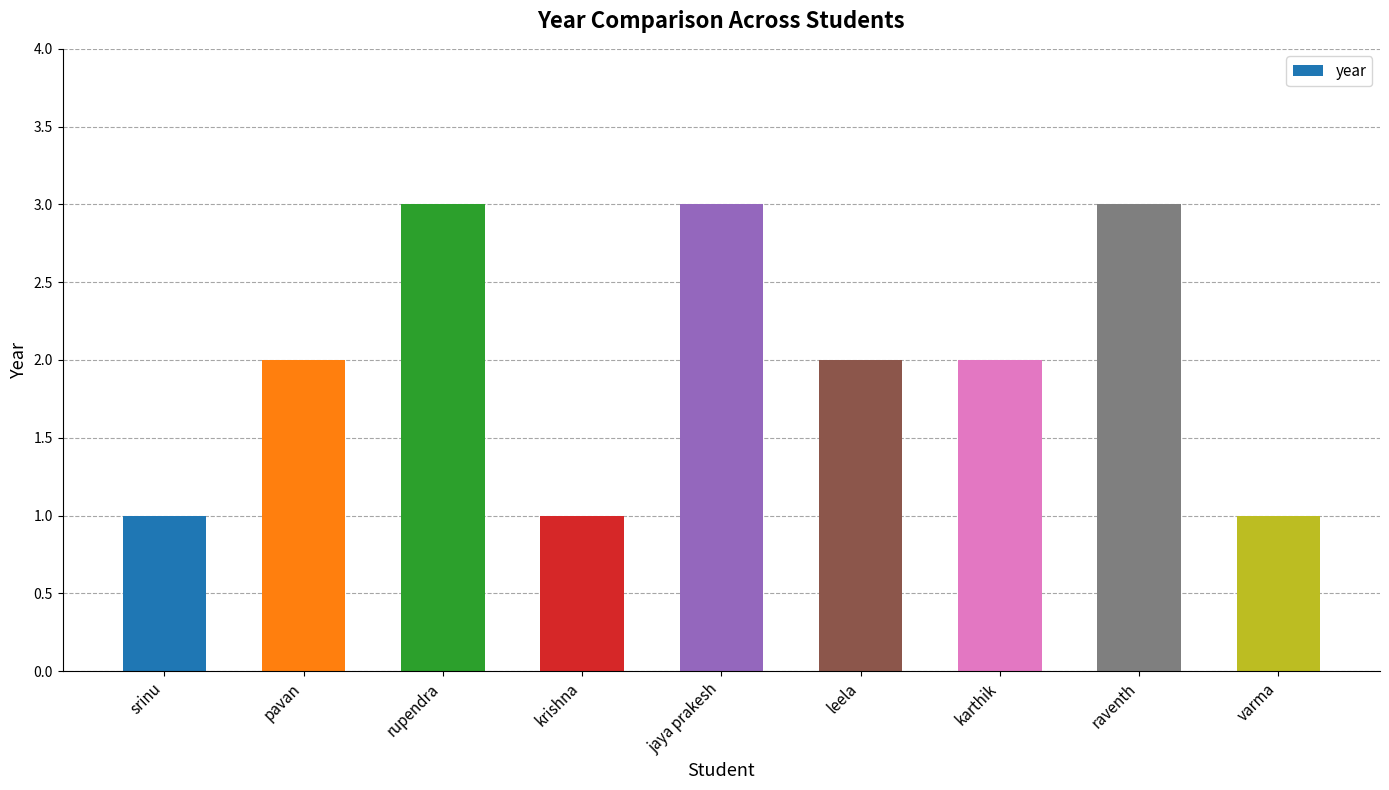

The value at leela is 2. True or false?

True